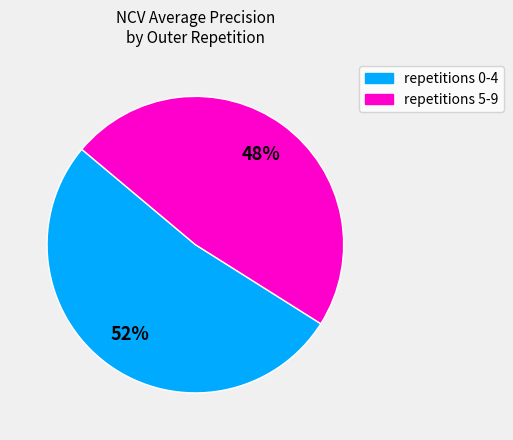

Does any single category account for the majority?

Yes